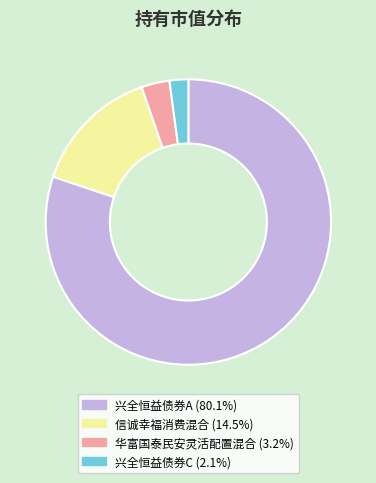

Is there a majority slice in this chart?

Yes